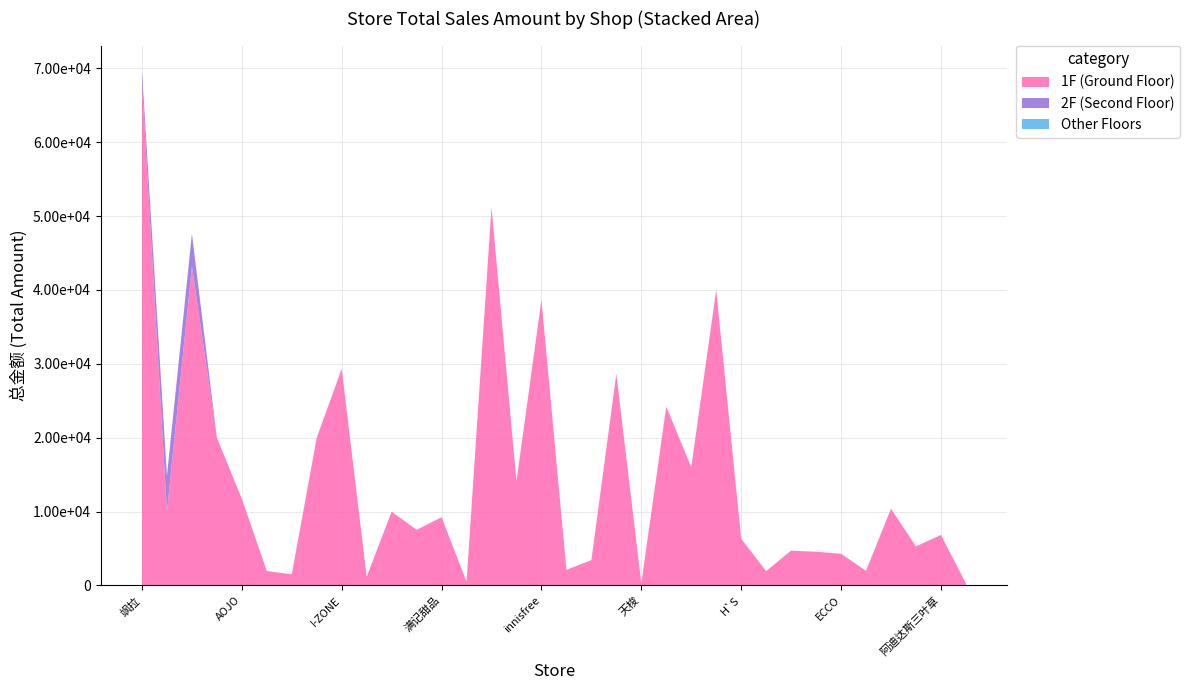

Reading left to right, list all the values displayed in this chart.

1F (Ground Floor): 飒拉=68000.0	Stradivarius=10000.0	UNIQLO=43179.0	丝芙兰=20000.0	AOJO=11720.0	单农=1962.0	新秀丽=1515.0	普安倍尔=20000.0	I-ZONE=29331.0	大明眼镜=1180.0	星巴克=10000.0	DIZZIT=7532.0	满记甜品=9236.1	FOSS=498.0	无印良品=51212.0	斯沃琪=14100.0	innisfree=38689.1	DAZZLE=2110.0	Mango=3431.0	I DO=28649.0	天梭=300.0	Map by belle=24206.0	CHARLES&KEITH=16020.0	H&M=40000.0	H`S=6333.0	chocoolate=1944.0	太平洋咖啡=4720.3	西铁城=4565.0	ECCO=4297.0	J.LINDEBERG=1980.0	Massimo Dutti=10400.0	Oysho=5294.0	阿迪达斯三叶草=6839.0	凡高摄影=300.0
2F (Second Floor): 飒拉=1615.0	Stradivarius=4856.0	UNIQLO=4439.0	丝芙兰=0.0	AOJO=0.0	单农=0.0	新秀丽=0.0	普安倍尔=0.0	I-ZONE=0.0	大明眼镜=0.0	星巴克=0.0	DIZZIT=0.0	满记甜品=0.0	FOSS=0.0	无印良品=0.0	斯沃琪=0.0	innisfree=0.0	DAZZLE=0.0	Mango=0.0	I DO=0.0	天梭=0.0	Map by belle=0.0	CHARLES&KEITH=0.0	H&M=0.0	H`S=0.0	chocoolate=0.0	太平洋咖啡=0.0	西铁城=0.0	ECCO=0.0	J.LINDEBERG=0.0	Massimo Dutti=0.0	Oysho=0.0	阿迪达斯三叶草=0.0	凡高摄影=0.0
Other Floors: 飒拉=0.0	Stradivarius=0.0	UNIQLO=0.0	丝芙兰=0.0	AOJO=0.0	单农=0.0	新秀丽=0.0	普安倍尔=0.0	I-ZONE=0.0	大明眼镜=0.0	星巴克=0.0	DIZZIT=0.0	满记甜品=0.0	FOSS=0.0	无印良品=0.0	斯沃琪=0.0	innisfree=0.0	DAZZLE=0.0	Mango=0.0	I DO=0.0	天梭=0.0	Map by belle=0.0	CHARLES&KEITH=0.0	H&M=0.0	H`S=0.0	chocoolate=0.0	太平洋咖啡=0.0	西铁城=0.0	ECCO=0.0	J.LINDEBERG=0.0	Massimo Dutti=0.0	Oysho=0.0	阿迪达斯三叶草=0.0	凡高摄影=0.0